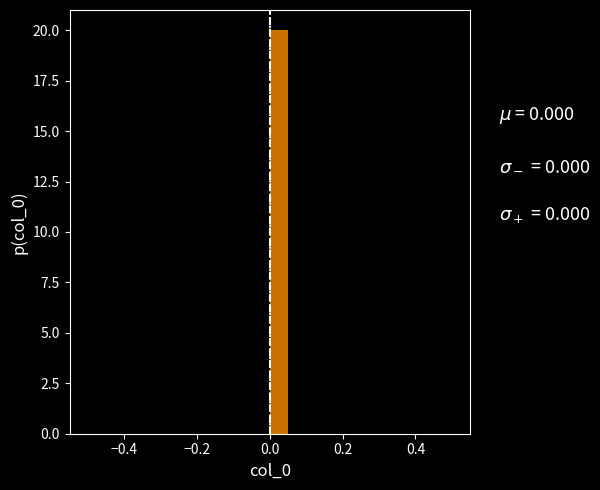

Around what value on the x-axis is the tallest bar? Give the approximate position of its centre, as read against the axis.

0.02